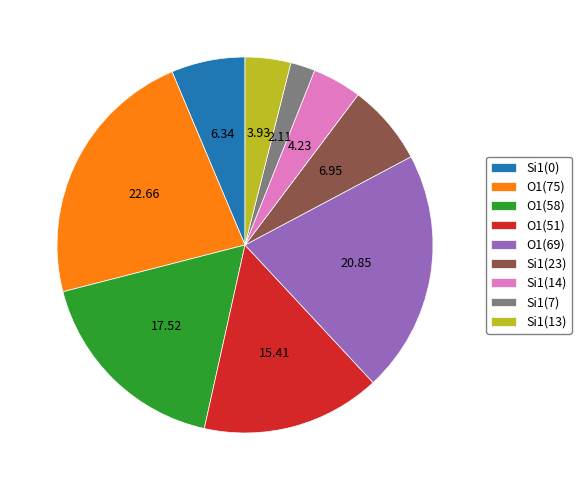

Which has a higher value, Si1(23) or Si1(7)?

Si1(23)